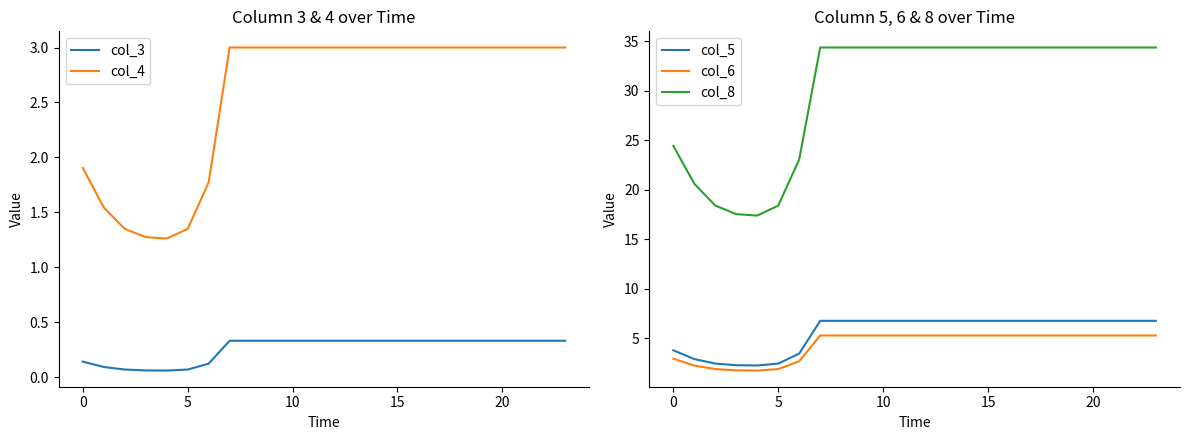

What is the lowest value of the col_6 series?

1.7